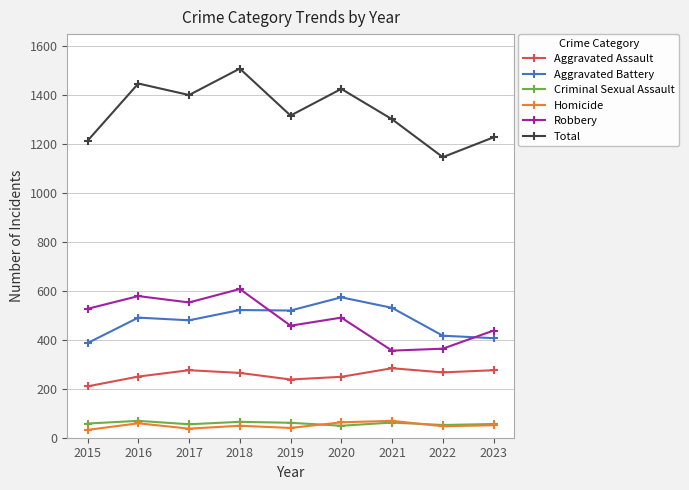

Is this an area chart (filled region under the line)?

No